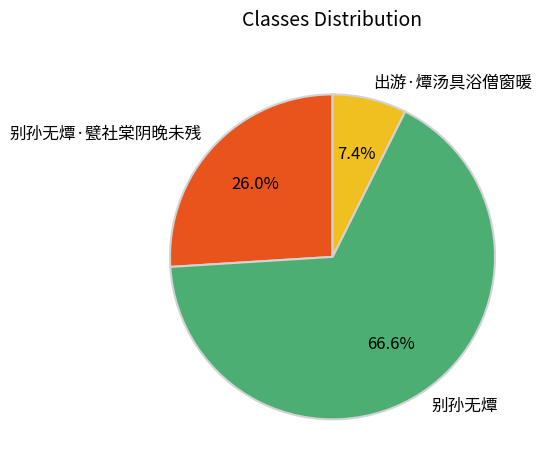

How many slices are in this pie chart?

3